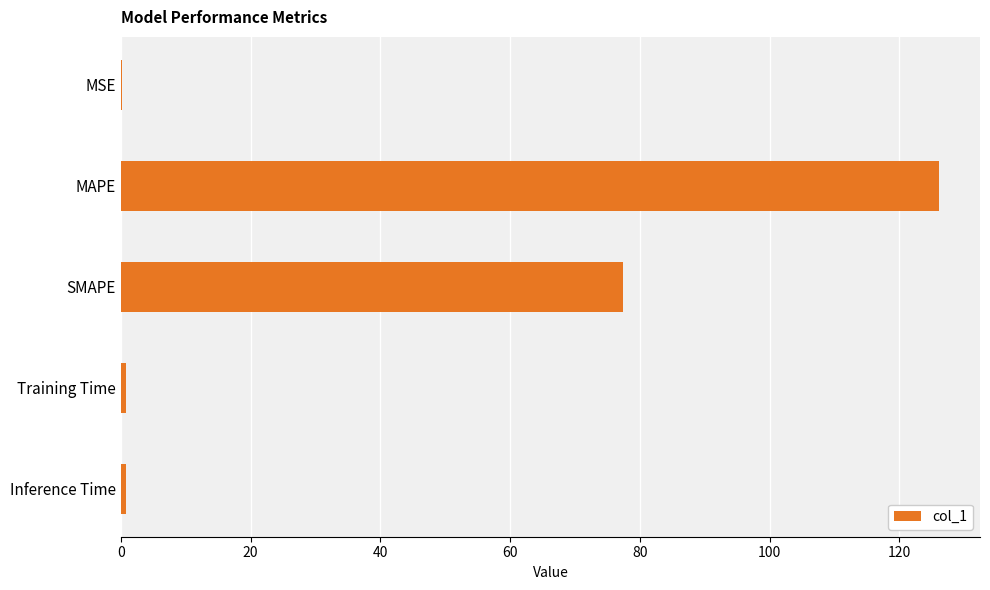

Between SMAPE and Inference Time, which is larger?

SMAPE